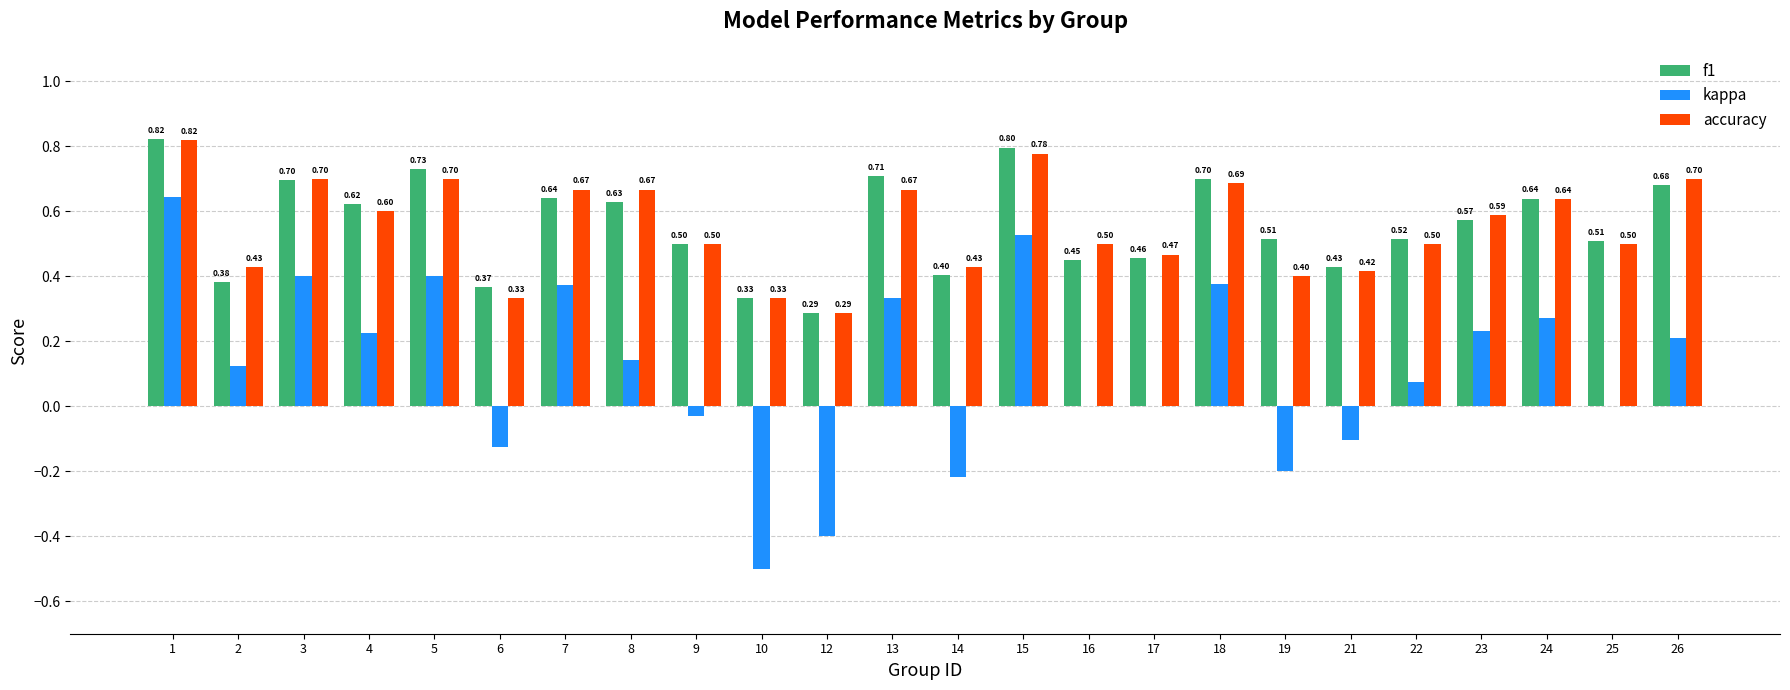

What is the sum of the accuracy values at 14 and 10?

0.8